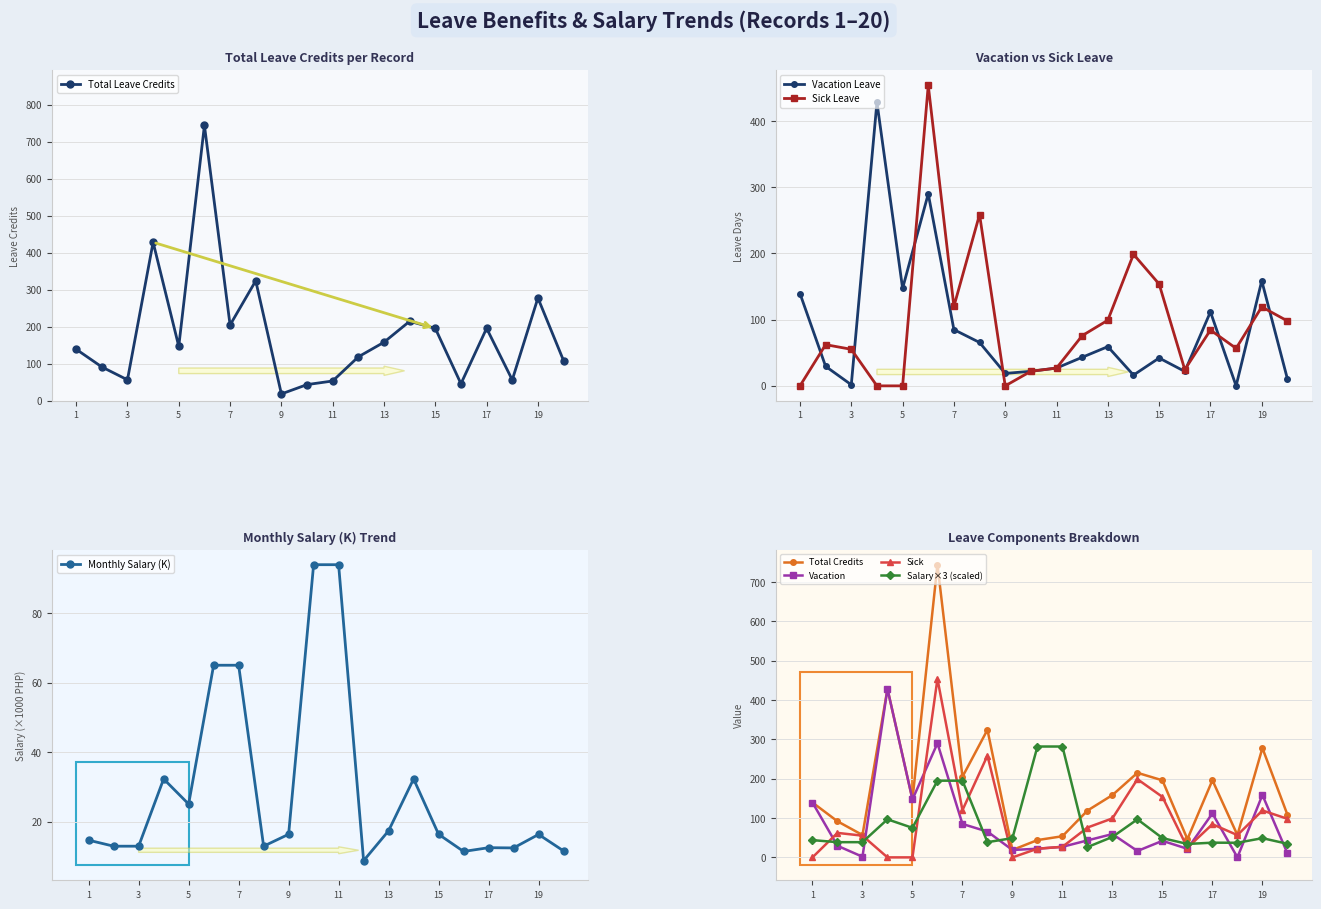

What are all the series names shown in the legend?

TOTAL LEAVE CREDITS, VACATION LEAVE, SICK LEAVE, MONTHLY SALARY (K)